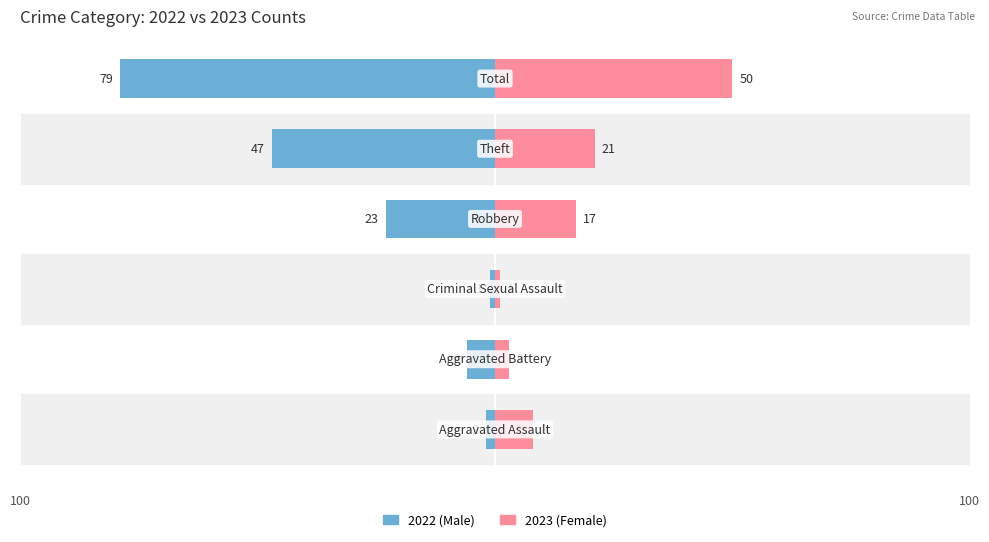

Which series has the widest spread of values?

Male